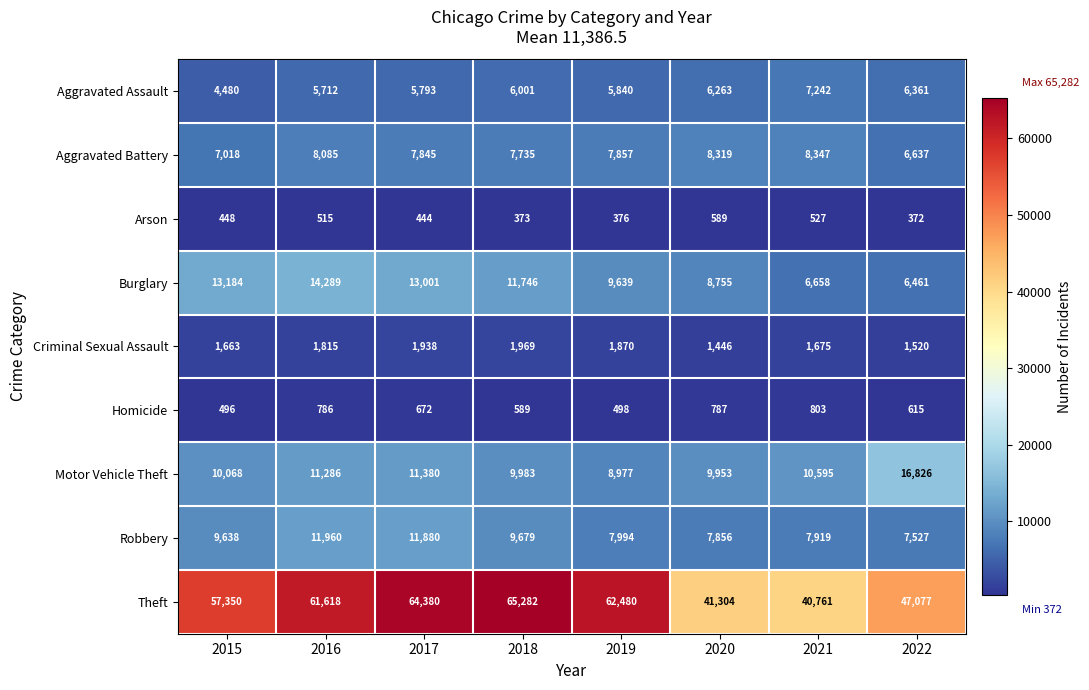

What value does the Aggravated Assault series have at 2020?

6263